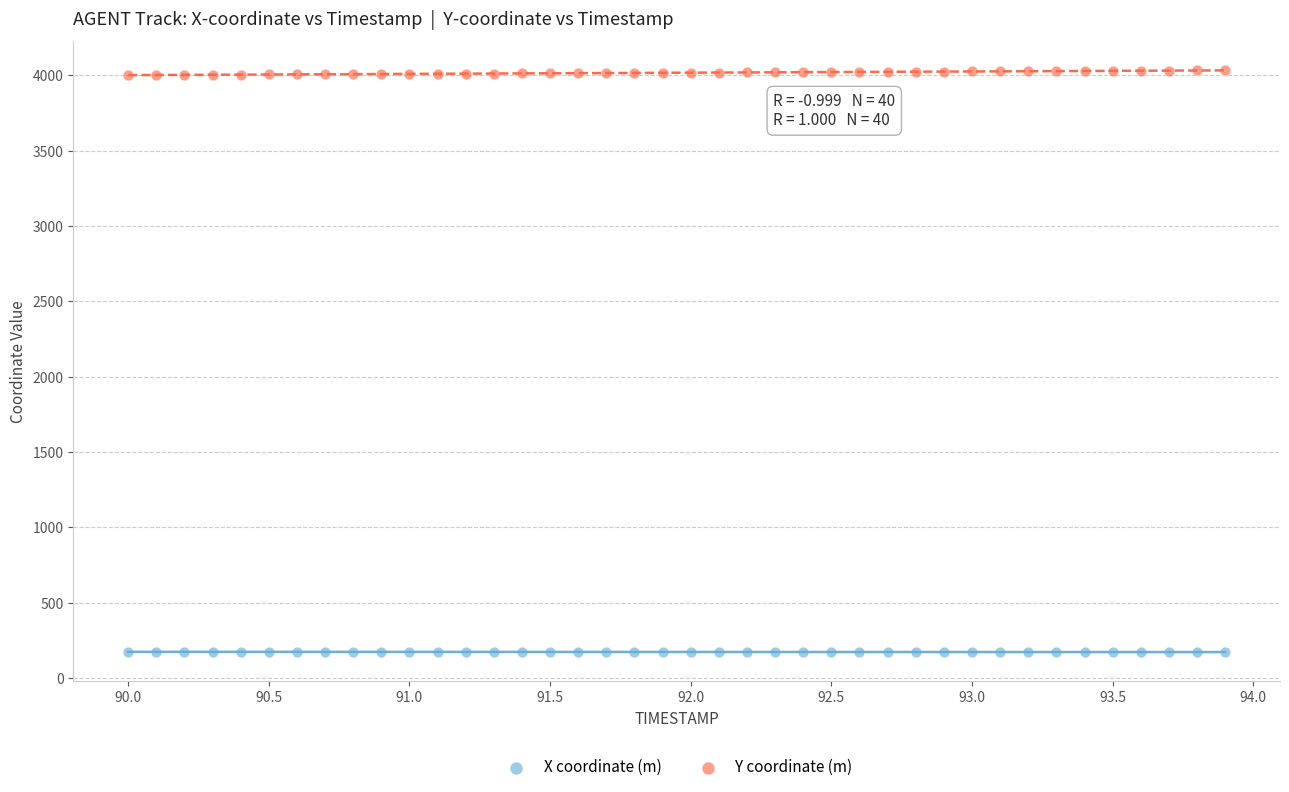

Across all data points, what is the range of Y values (max minus min)?

3859.6